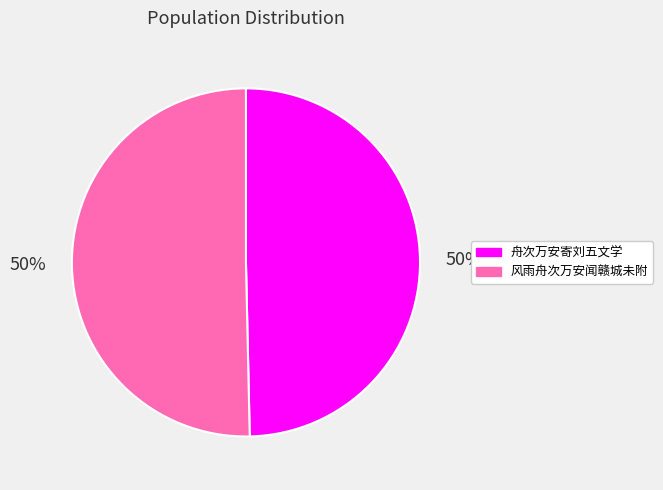

Approximately how many times larger is the value at 舟次万安寄刘五文学 compared to 风雨舟次万安闻赣城未附?

1.0